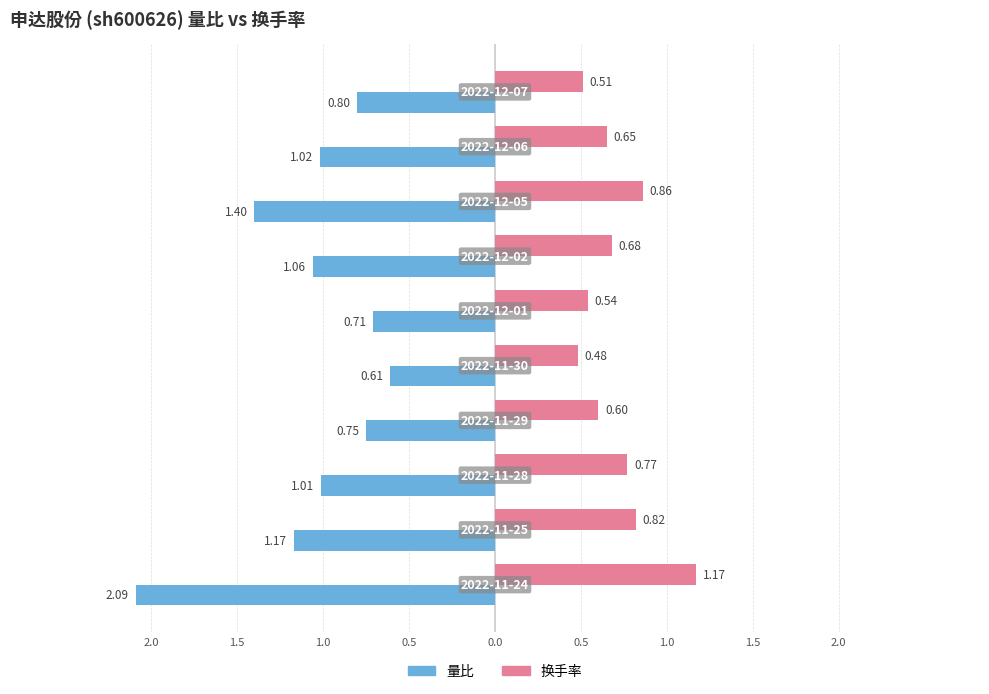

What are all the series names shown in the legend?

量比, 换手率